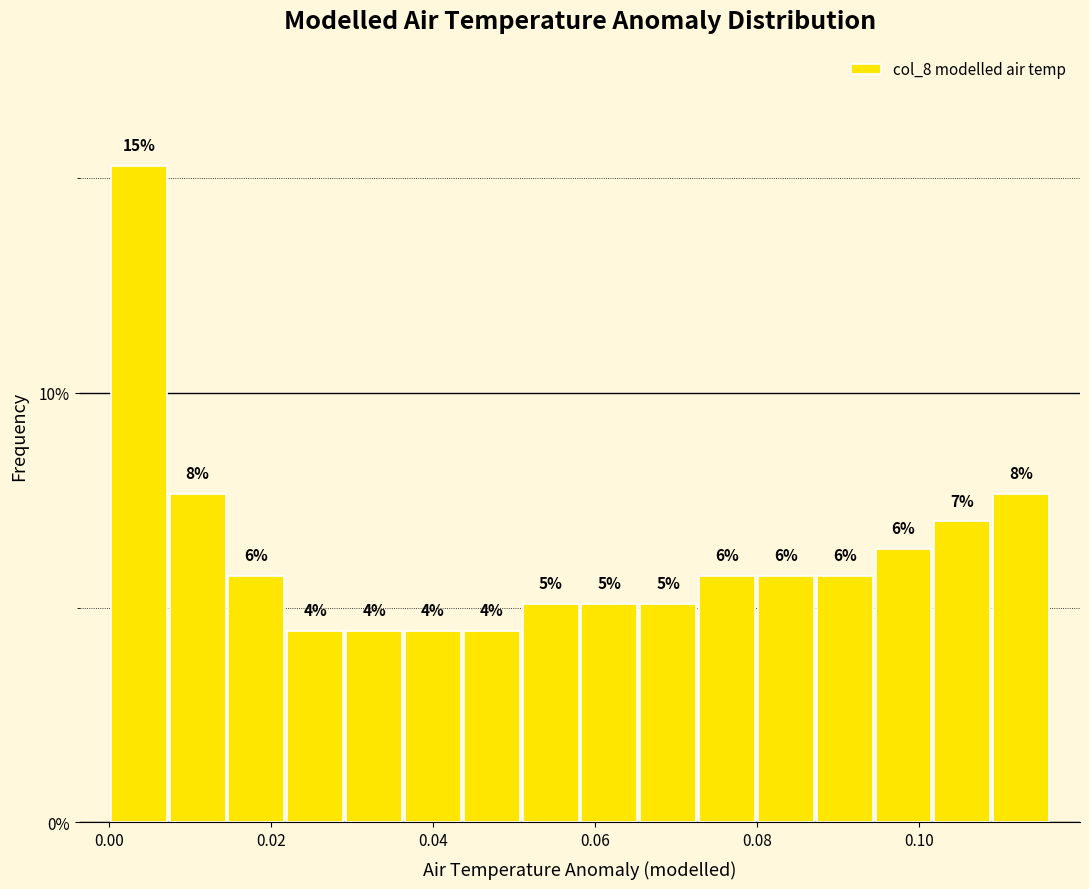

Around what value on the x-axis is the tallest bar? Give the approximate position of its centre, as read against the axis.

0.004